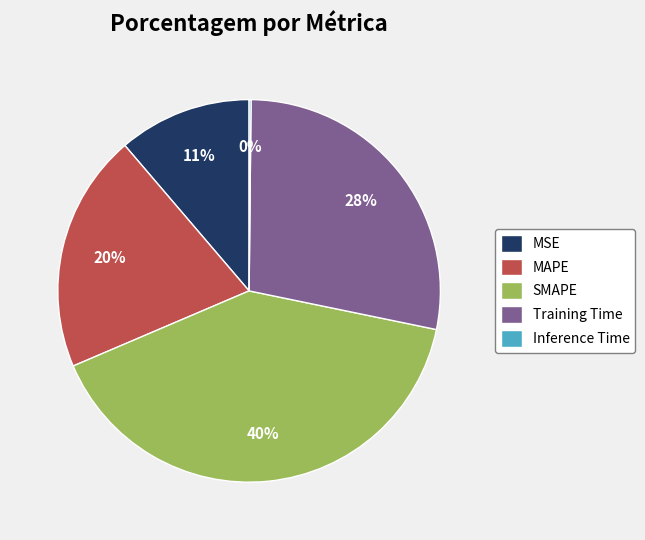

Which has a higher value, Training Time or SMAPE?

SMAPE